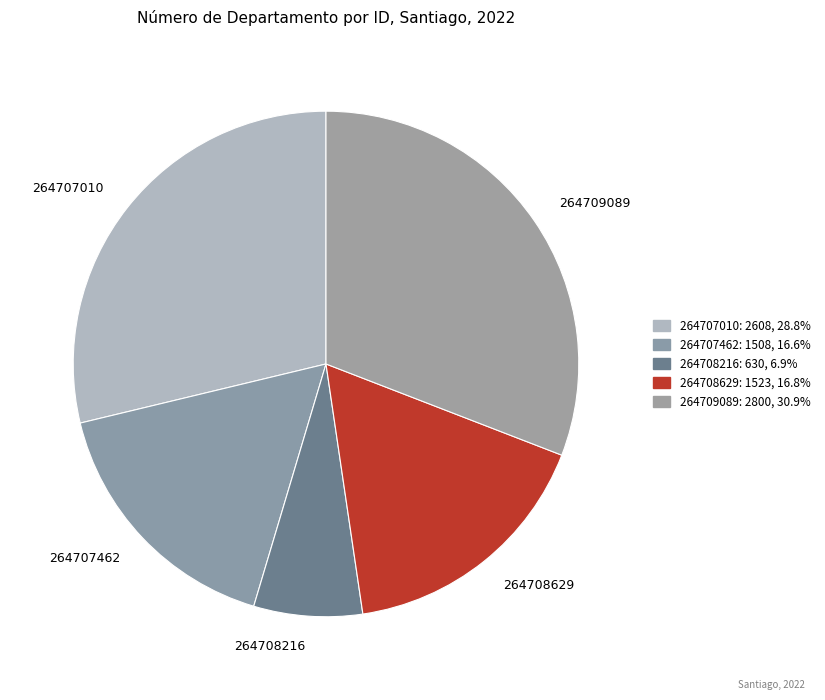

Is there any slice that represents more than half of the pie?

No